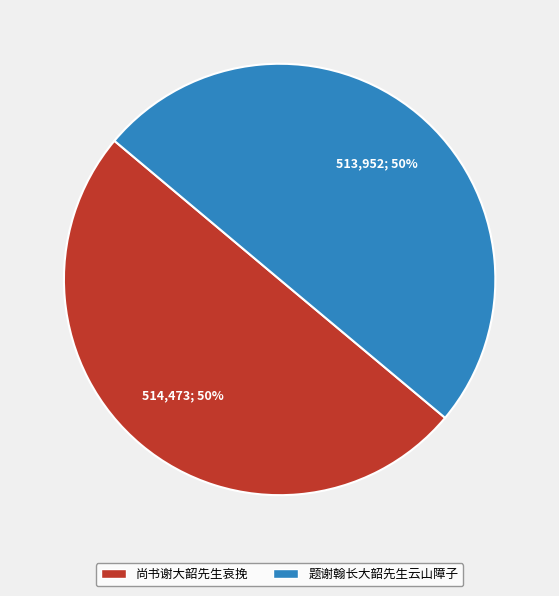

What percentage is the 尚书谢大韶先生哀挽 slice, to the nearest percent?

50%